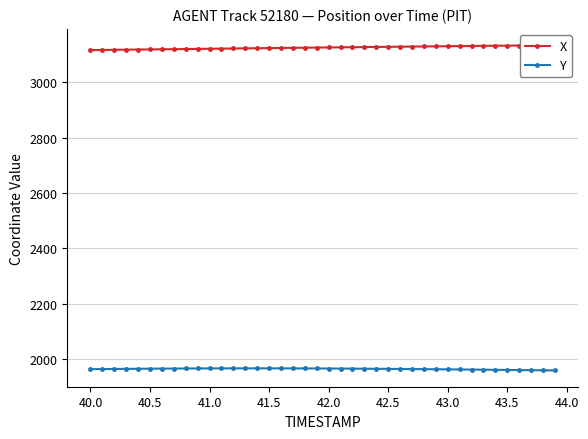

Does the chart display data point markers on the line(s)?

Yes